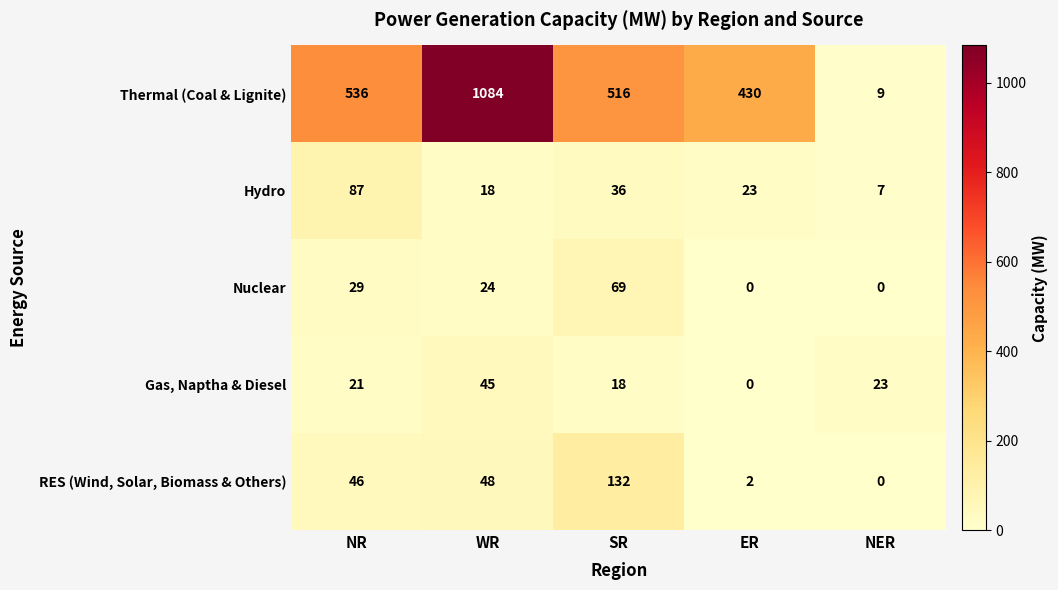

Count the number of data series in this chart.

5